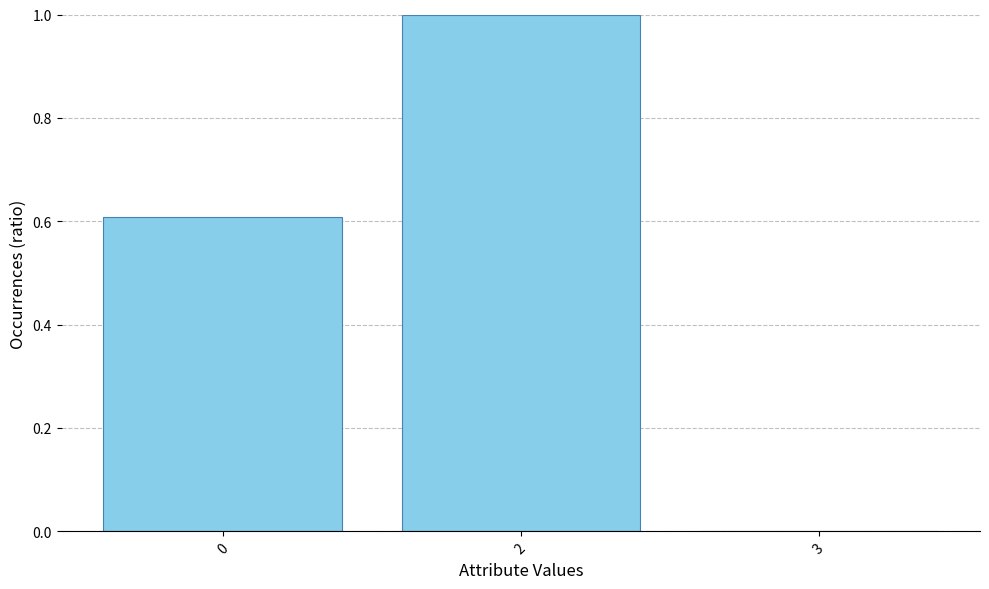

Count the values in the range 0 to 1.

3